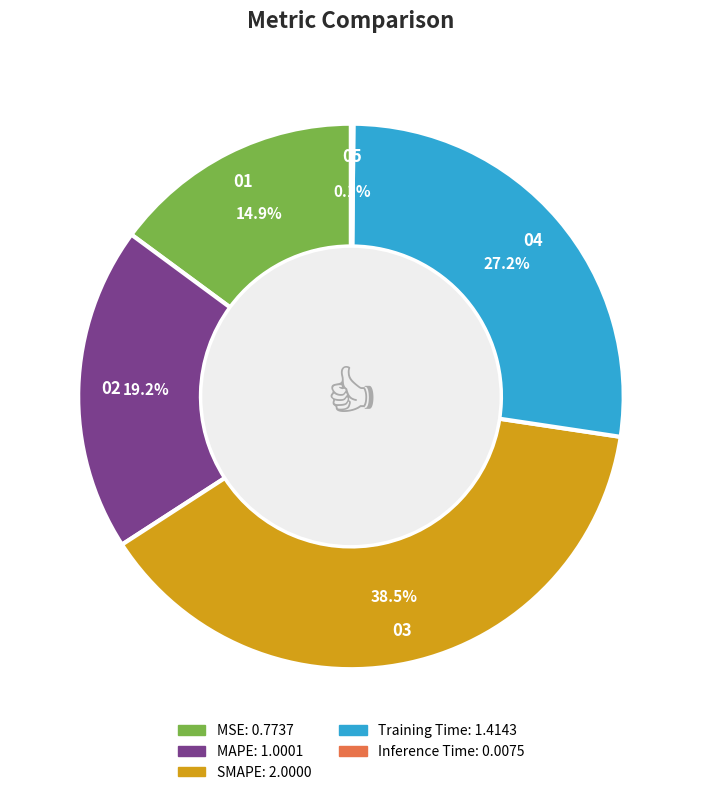

Approximately how many times larger is the value at MAPE compared to SMAPE?

0.5